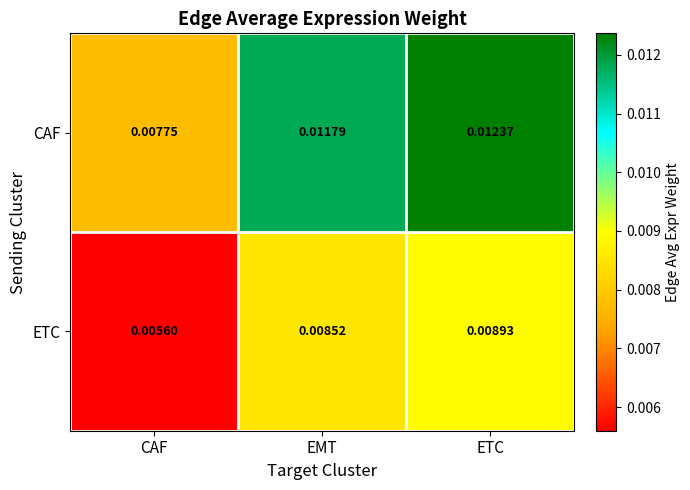

List the series in order of their peak value, lowest first.

ETC, CAF